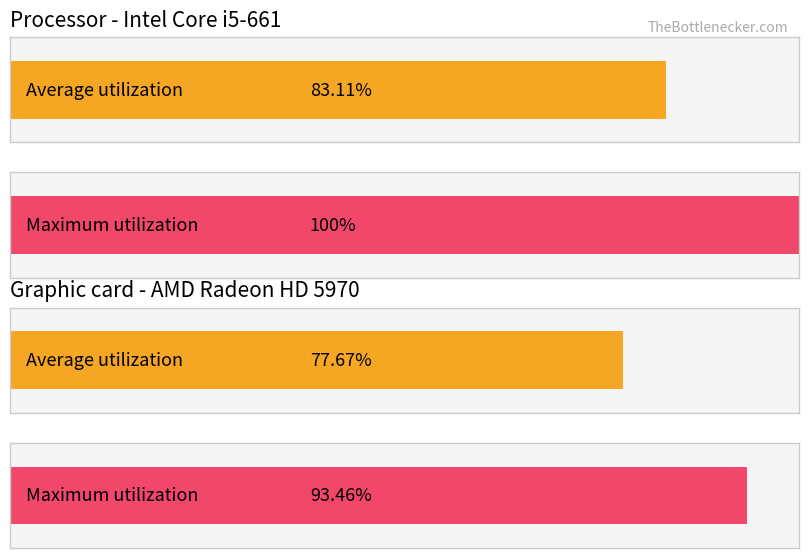

Are the bars horizontal?

Yes